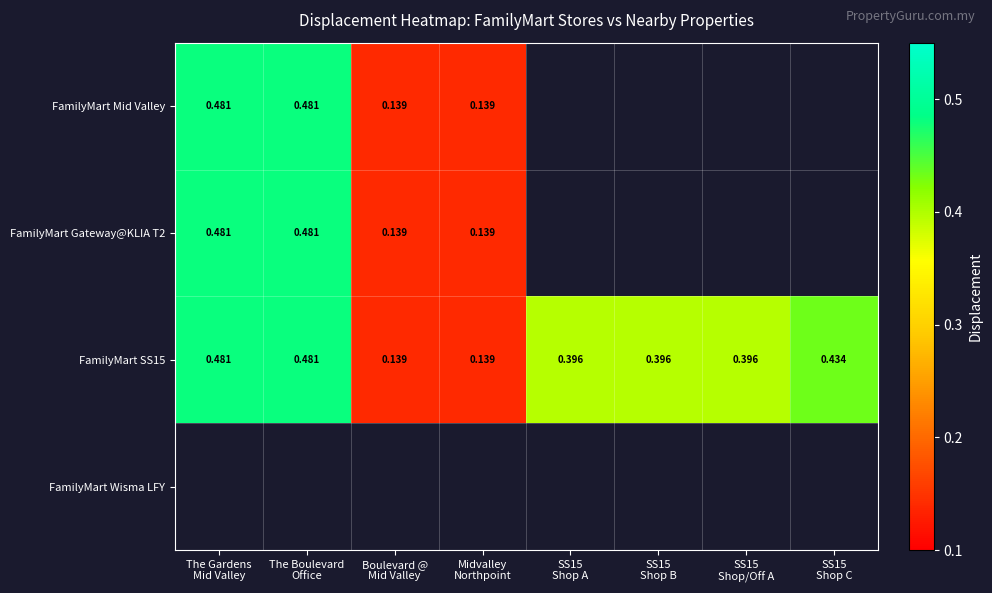

What is the difference between the maximum and second lowest values in the FamilyMart SS15 series?

0.3